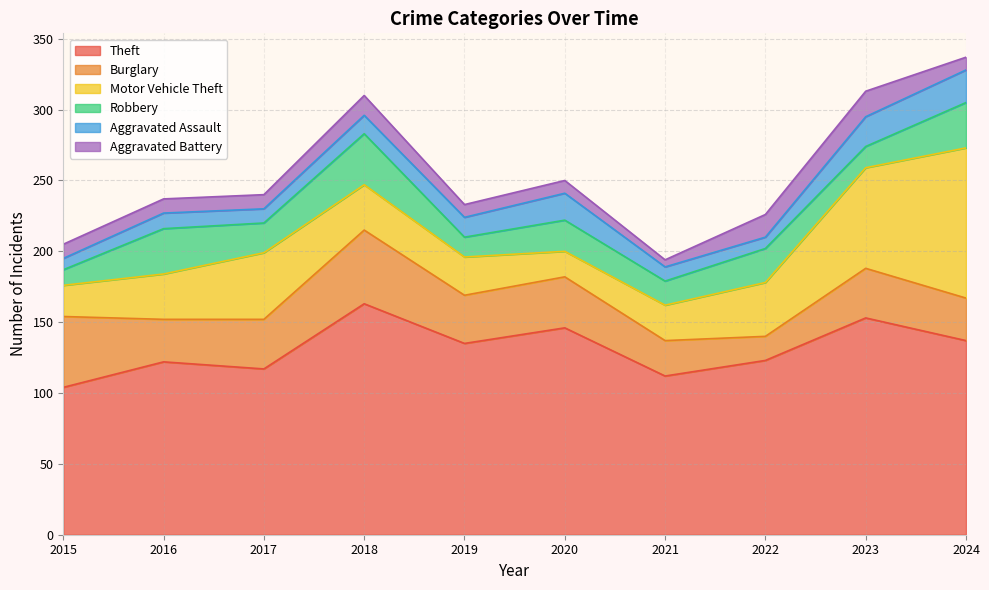

How many distinct data groups are displayed?

6